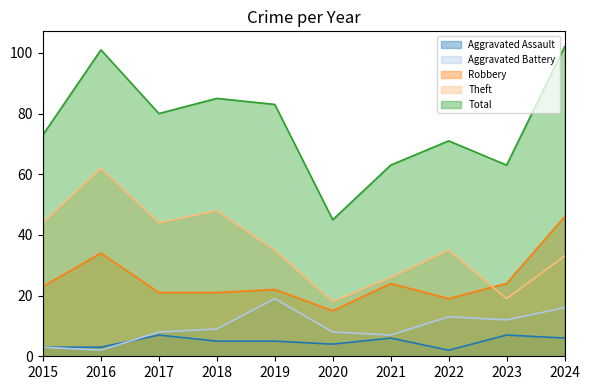

Where is Total nearest to the value 73?

2015